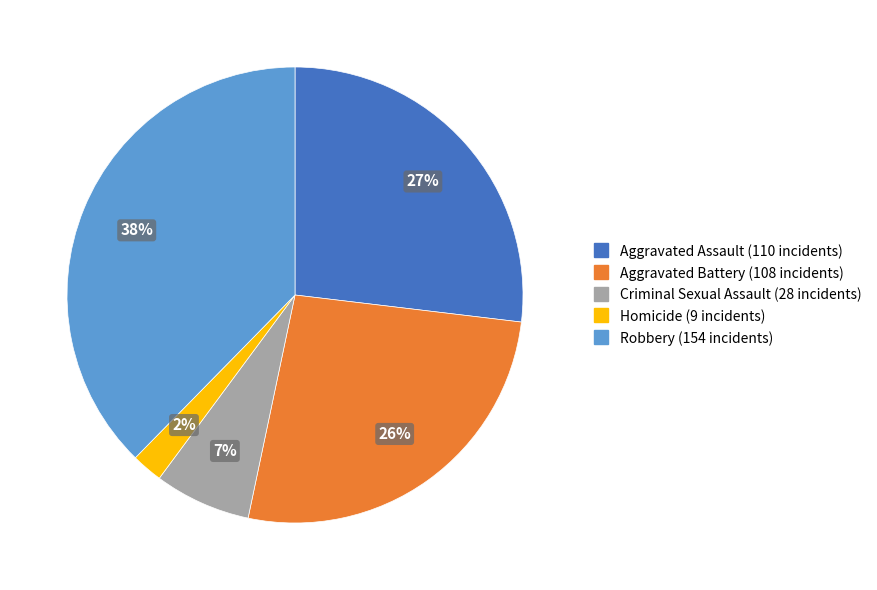

Does Aggravated Battery represent more than half of the total?

No